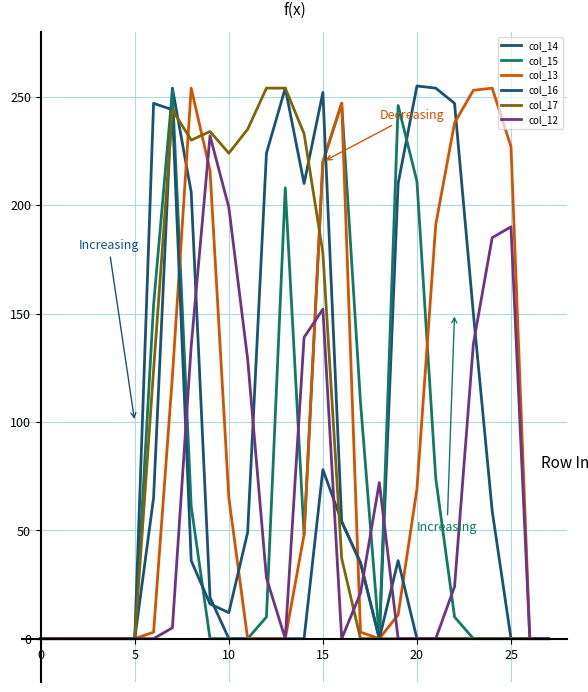

Does the chart display data point markers on the line(s)?

No